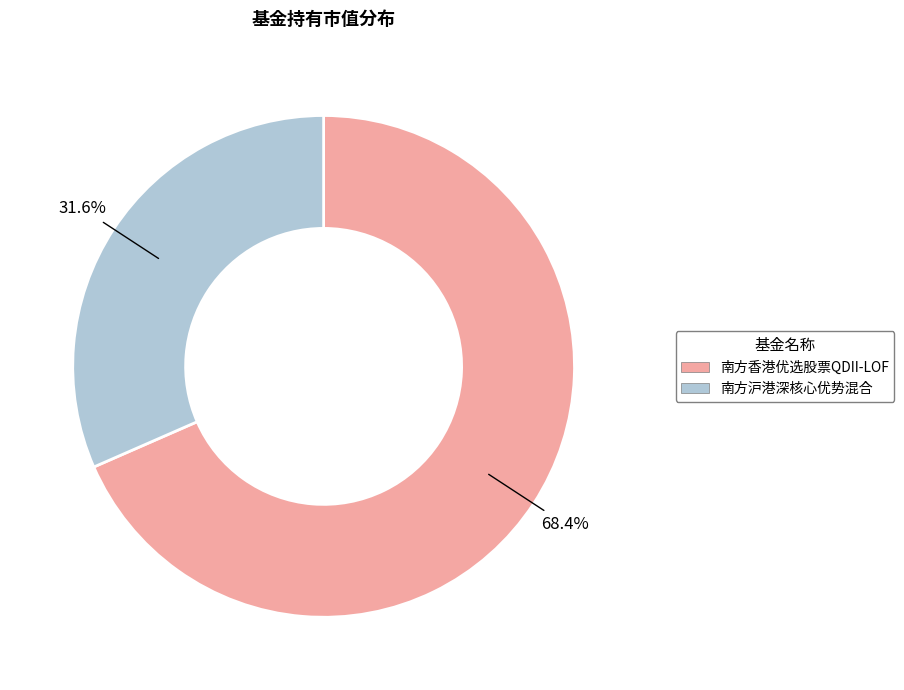

What is the smallest slice in the pie chart?

南方沪港深核心优势混合